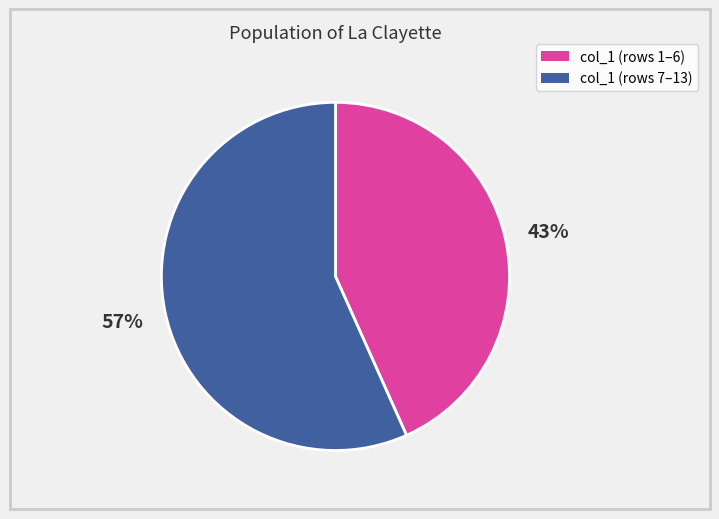

To the nearest percent, what is the average slice percentage?

50%